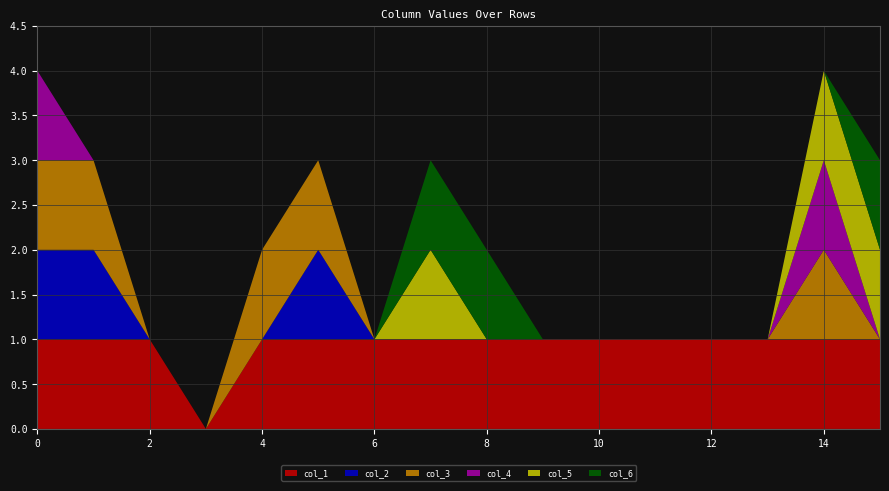

Reading left to right, extract all data points from this chart.

col_1: 1	1	1	0	1	1	1	1	1	1	1	1	1	1	1	1
col_2: 1	1	0	0	0	1	0	0	0	0	0	0	0	0	0	0
col_3: 1	1	0	0	1	1	0	0	0	0	0	0	0	0	1	0
col_4: 1	0	0	0	0	0	0	0	0	0	0	0	0	0	1	0
col_5: 0	0	0	0	0	0	0	1	0	0	0	0	0	0	1	1
col_6: 0	0	0	0	0	0	0	1	1	0	0	0	0	0	0	1